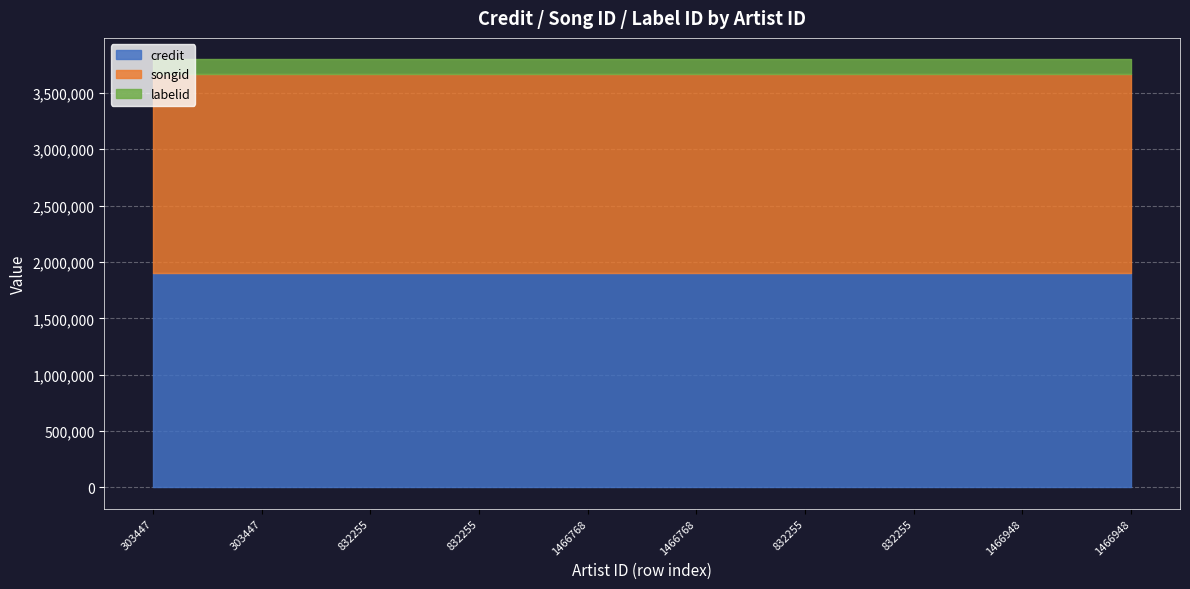

At which category does the chart reach its peak across all series?

1466768